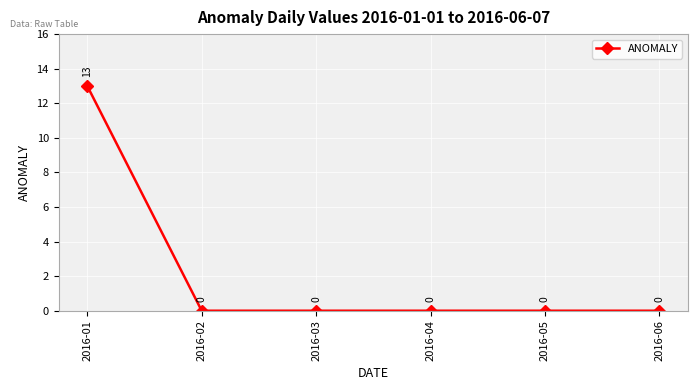

What is the maximum value shown in the chart?

13